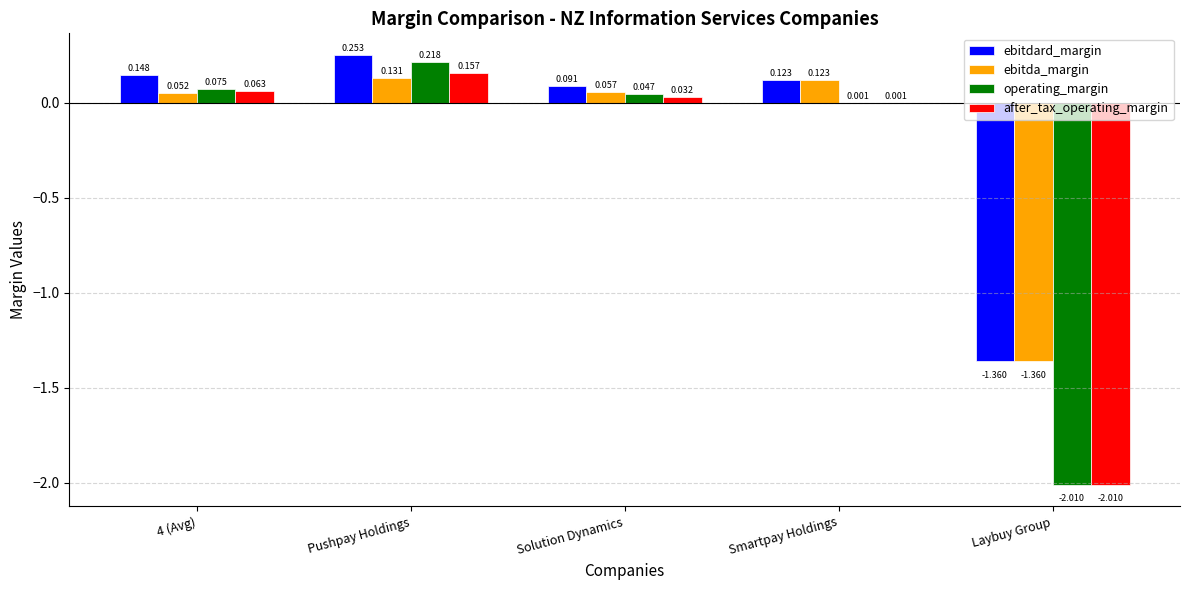

Which series has the largest total across all categories?

ebitdard_margin